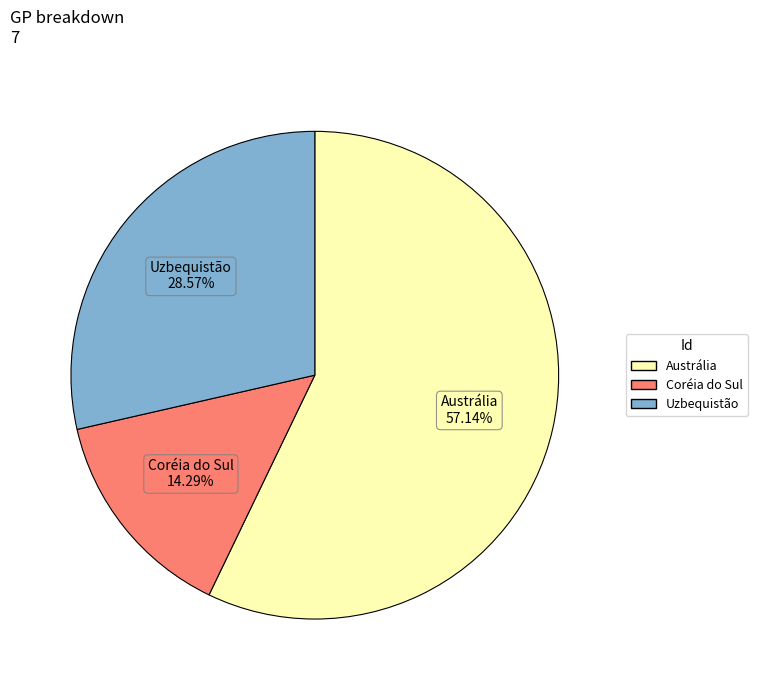

To the nearest percent, what percentage of the pie is Coréia do Sul?

14%